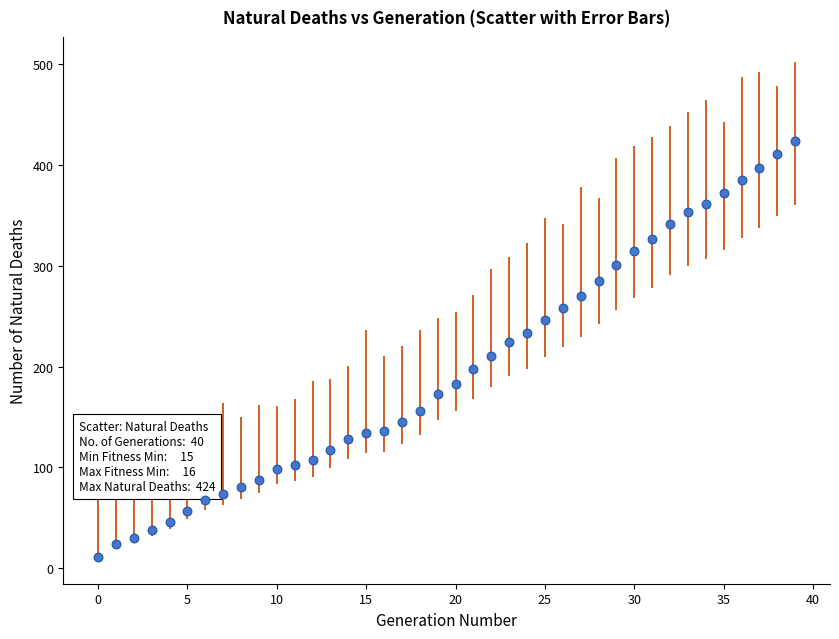

What is the range of Y values (max minus min)?

413